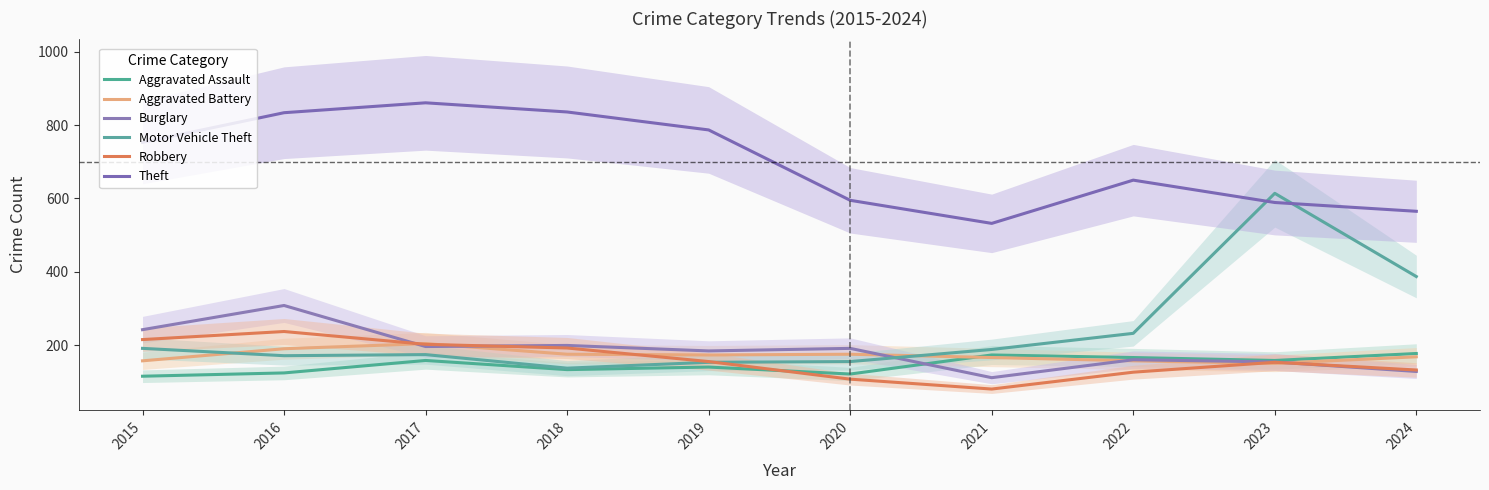

What is the difference between the highest and lowest values at 2015?

638